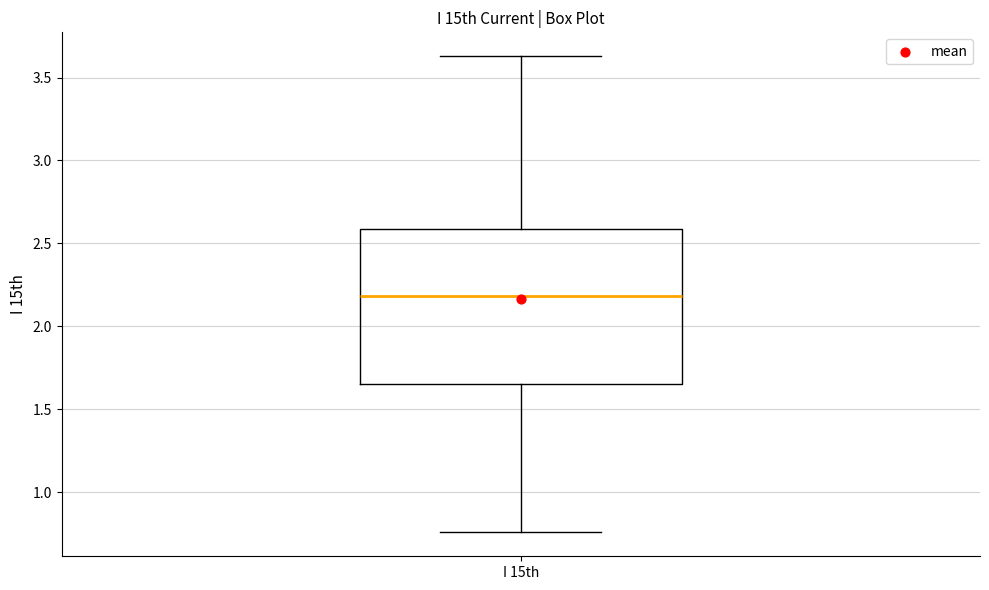

Read this box plot against the y-axis: the position of the median line, the range covered by the box, and the ends of both whiskers. The values are not printed on the chart, so give them approximately, as read against the axis.

median 2.20, box 1.65 to 2.60, whiskers 0.75 to 3.65